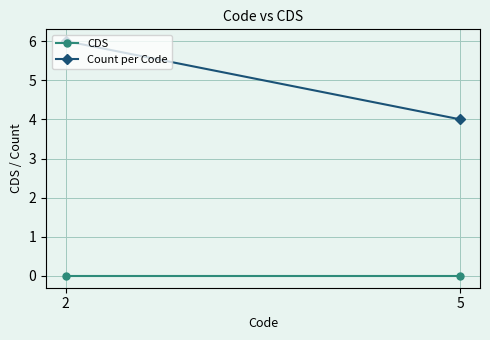

List the series in order of their peak value, lowest first.

CDS, Count per Code